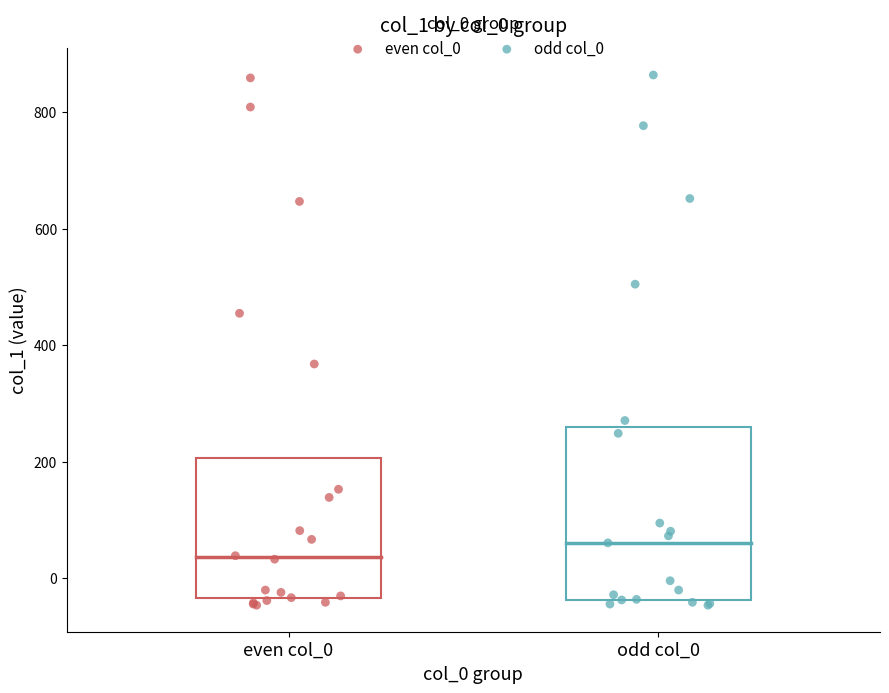

Which series has the widest spread of Y values?

odd col_0